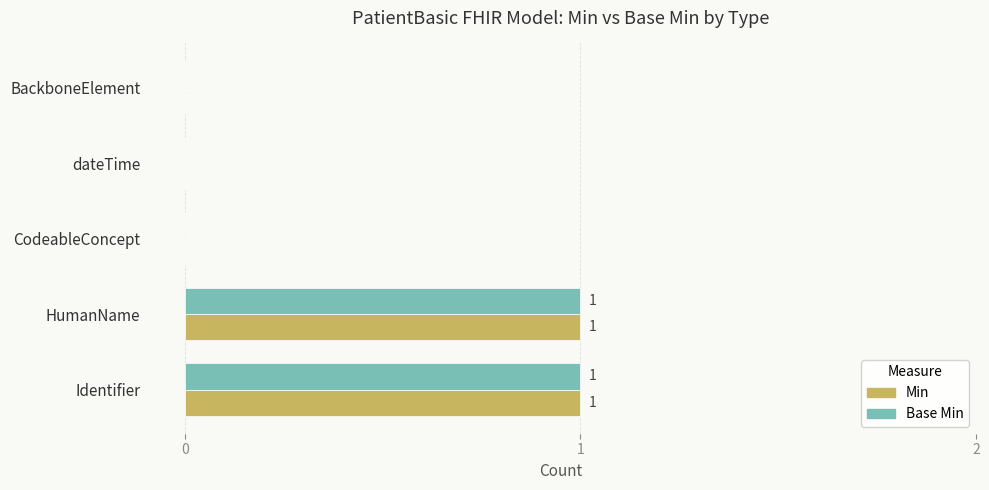

The value of Min at dateTime is 1. True or false?

False